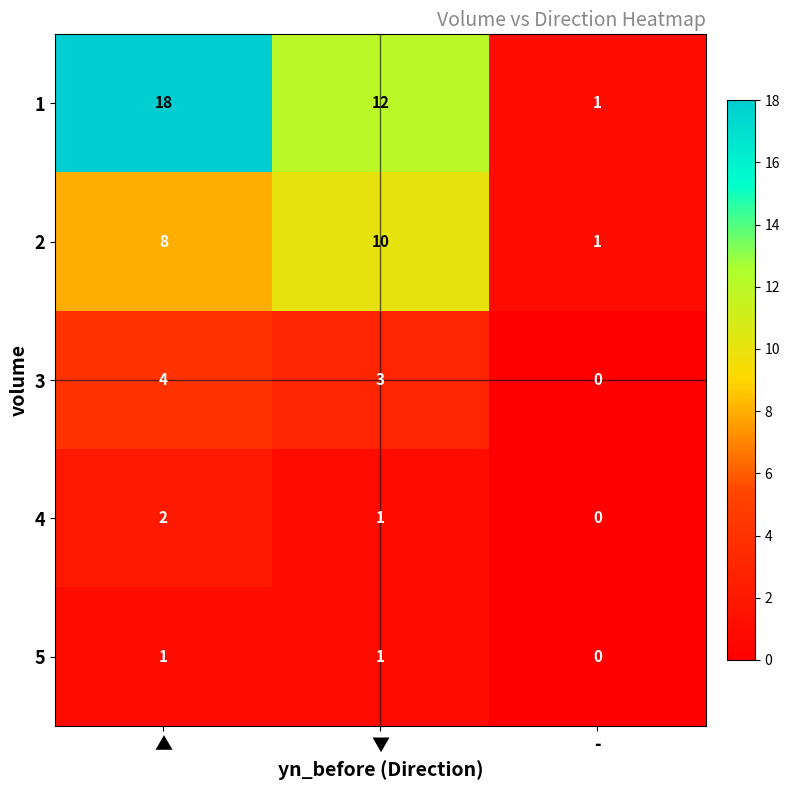

At which label does 4 first exceed 1?

▲